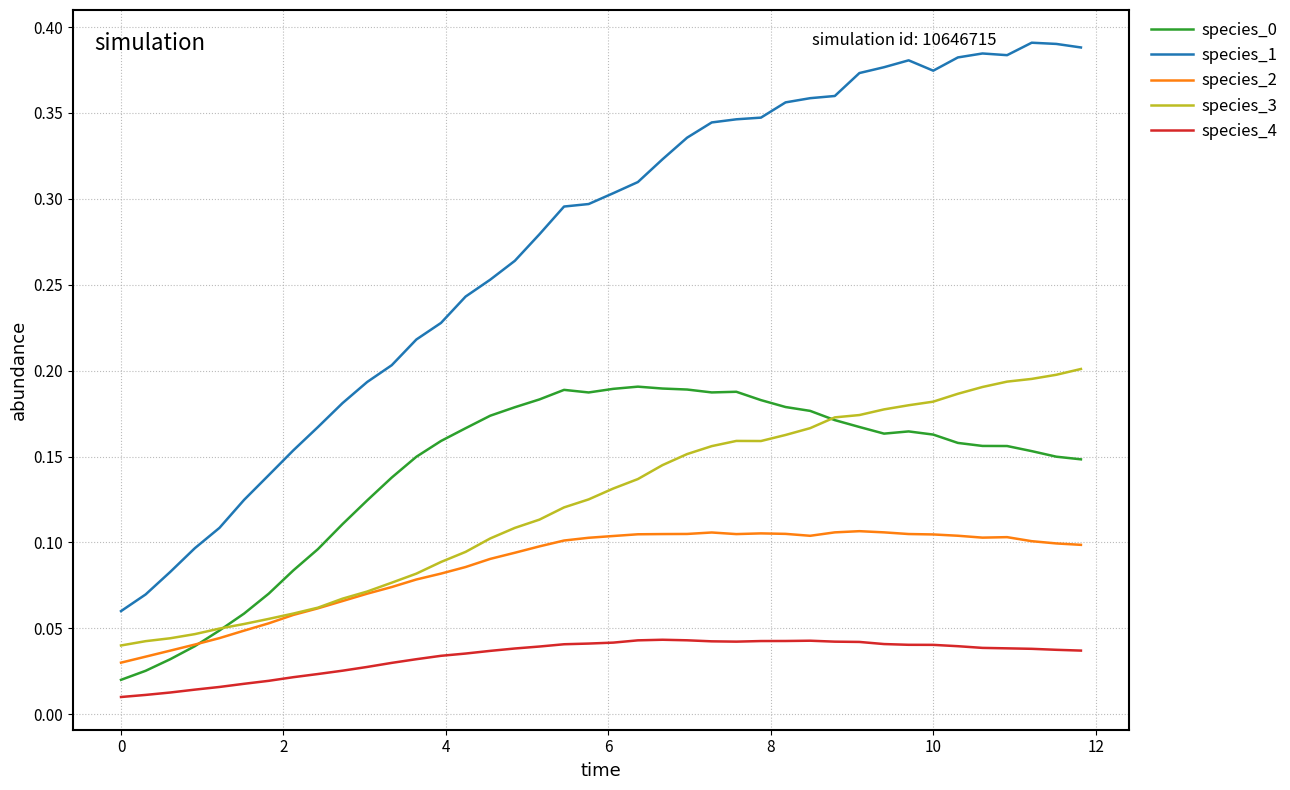

True or false: species_1 and species_0 cross at least once.

False